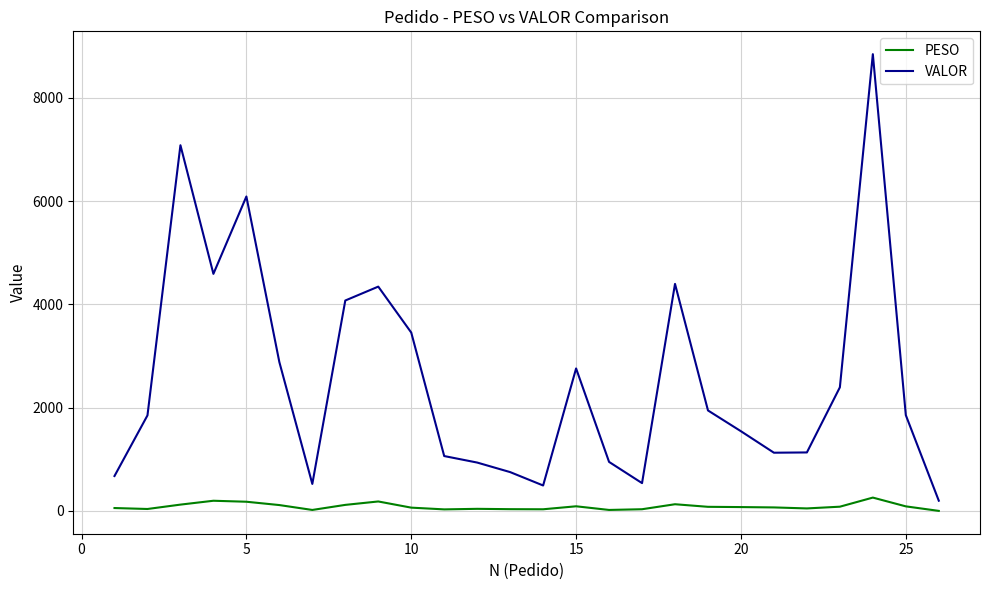

True or false: PESO and VALOR cross at least once.

False